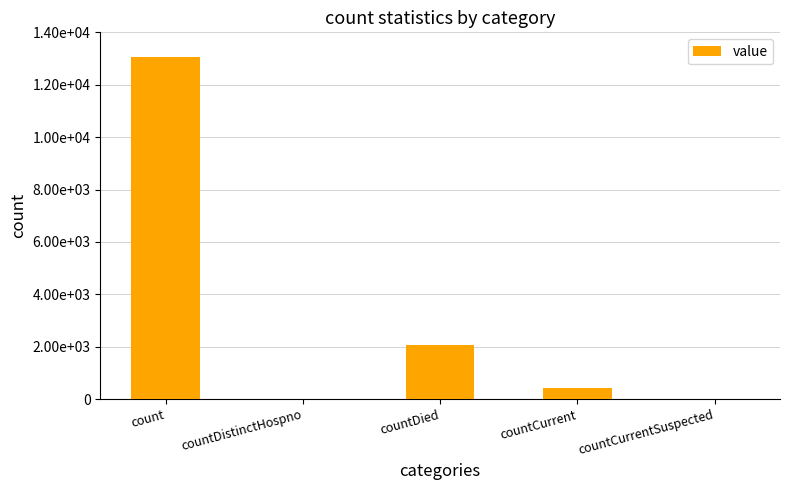

Reading left to right, list all the values displayed in this chart.

13048	0	2081	412	0